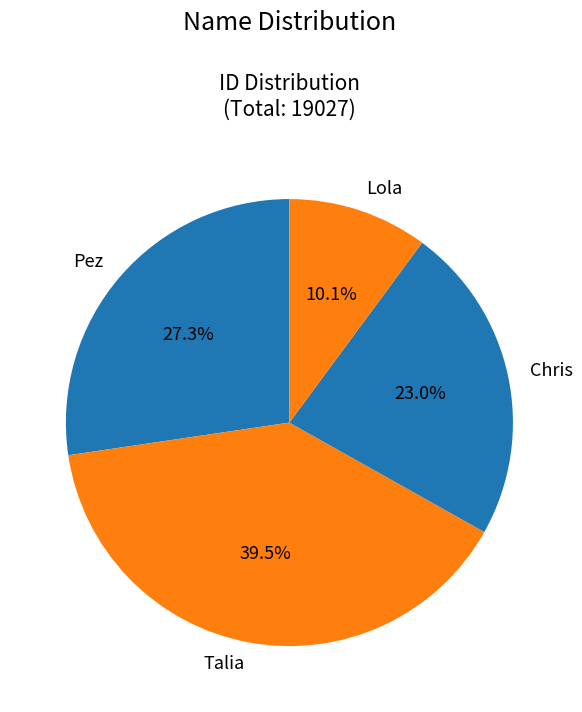

Approximately how many times larger is the value at Talia compared to Pez?

1.4